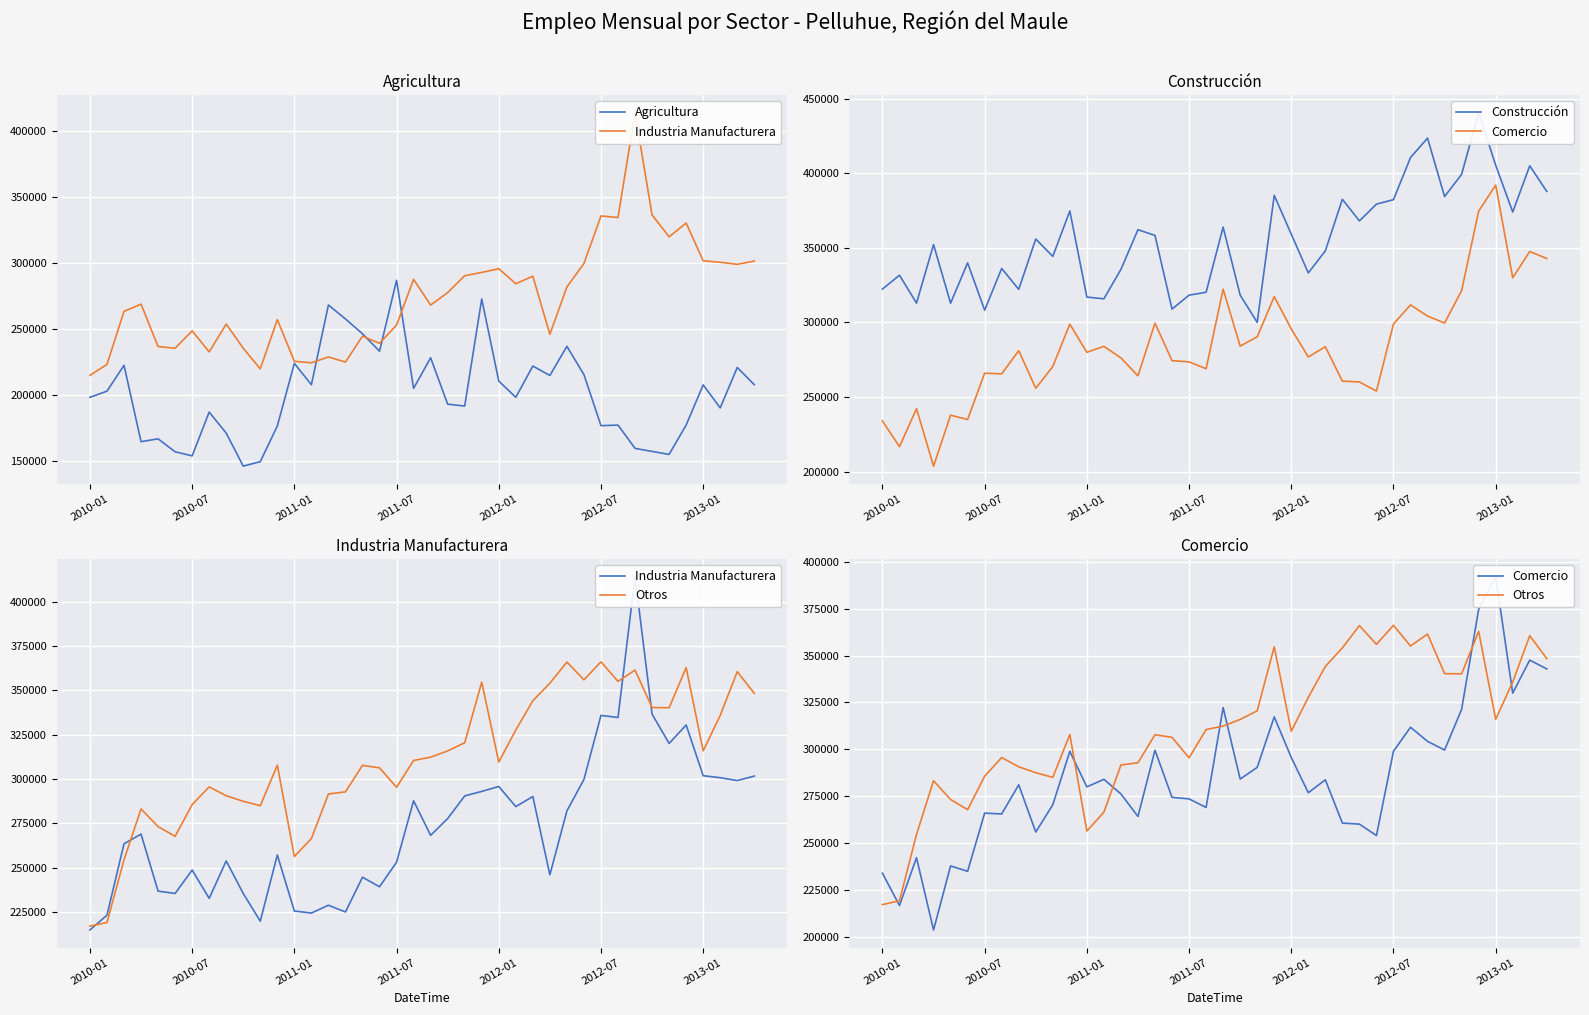

What is the lowest value of the Agricultura series?

146168